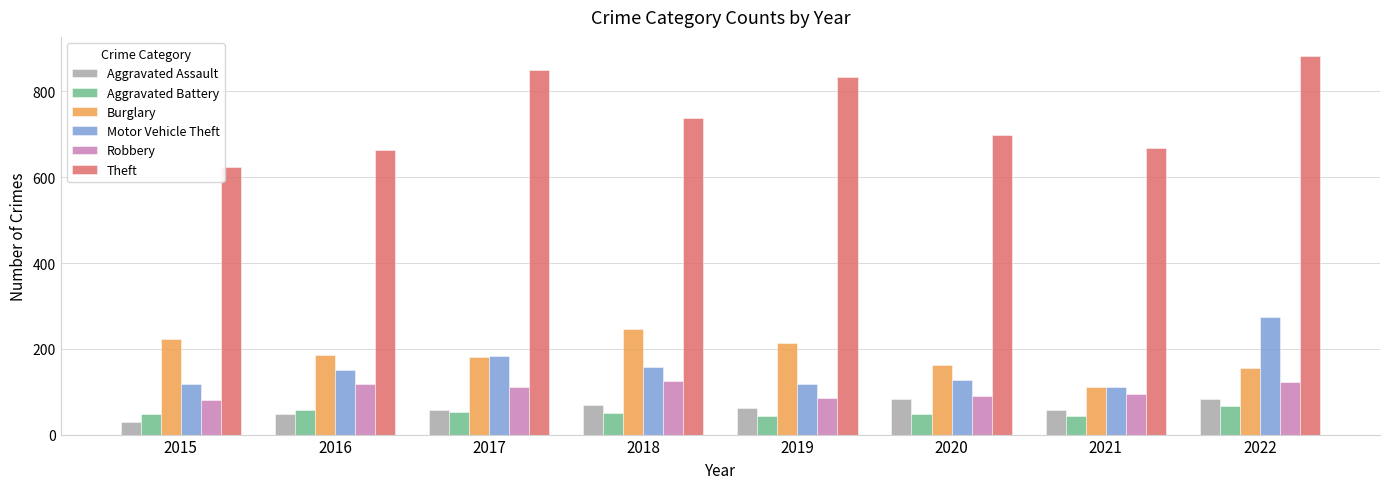

What is the highest value of the Robbery series?

125